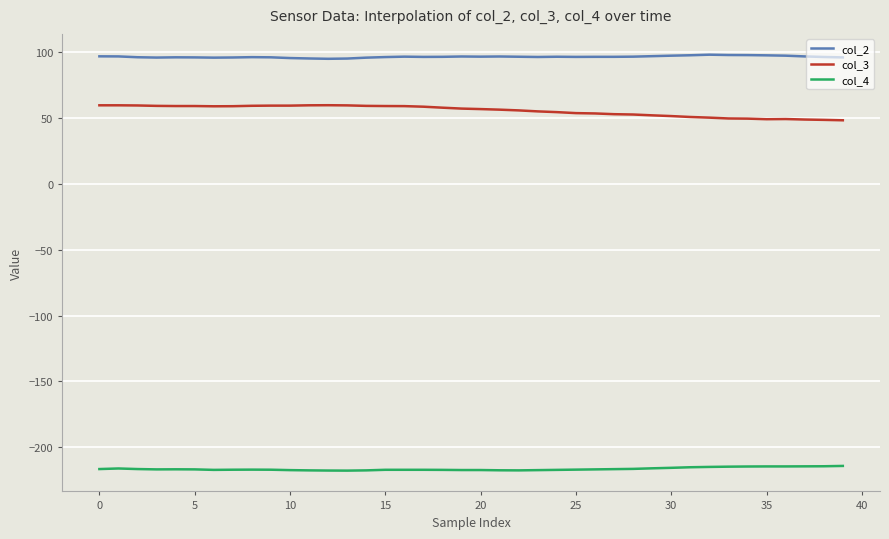

Rank the series by their maximum value, from lowest to highest.

col_4, col_3, col_2